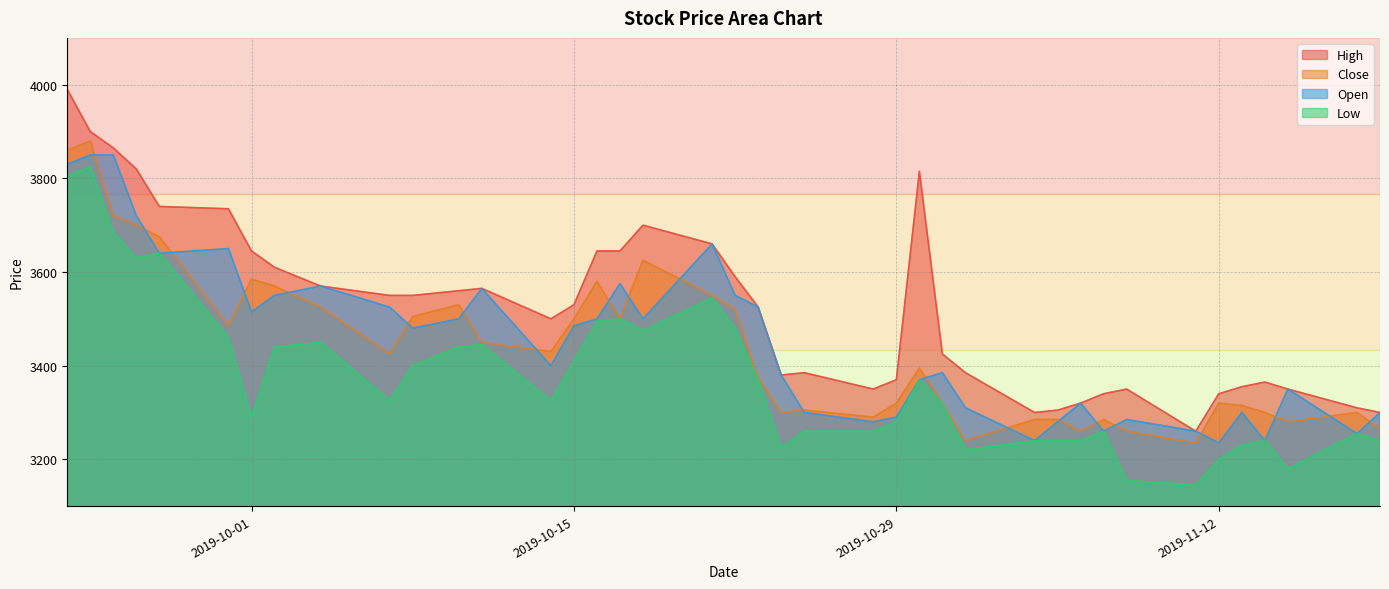

What are all the series names shown in the legend?

High, Close, Open, Low